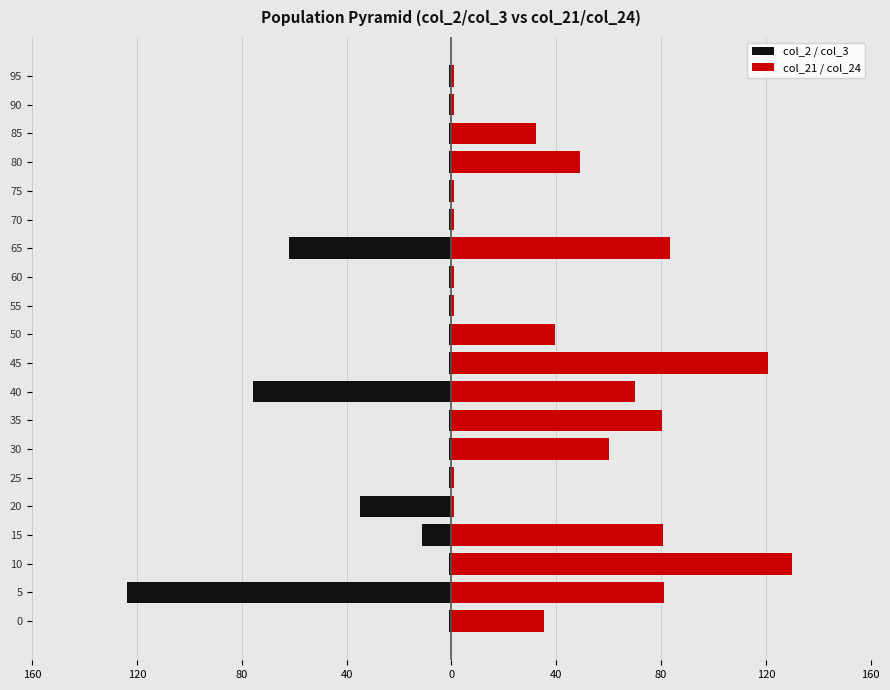

How many data points in col_21 / col_24 are less than 39?

10